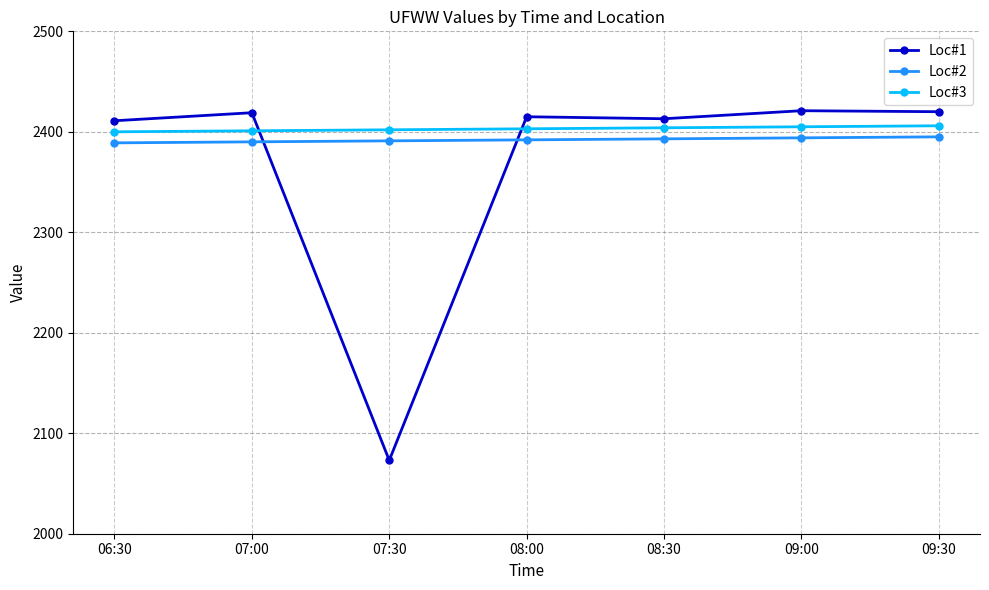

What is the difference between the Loc#2 values at 08:30 and 07:00?

3